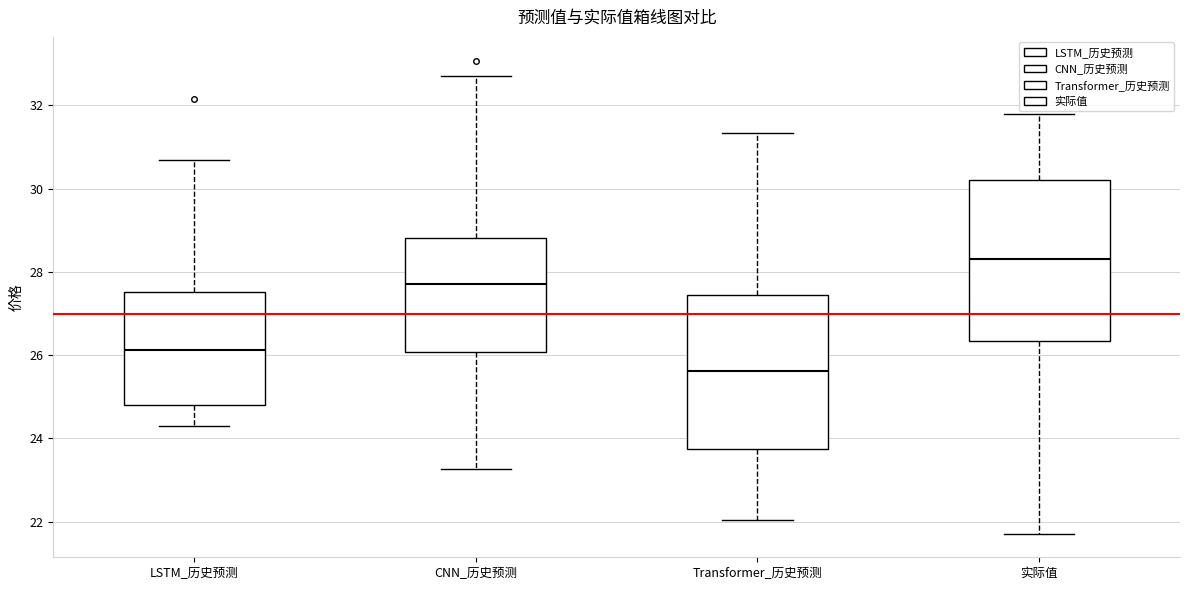

Reading left to right, transcribe this box plot: for each box, give where its median line is, the range the box spans, and where its two whiskers end, as read against the y-axis. The values are not printed on the chart, so give them approximately, as read against the axis.

LSTM_历史预测: median 26.2, box 24.8 to 27.6, whiskers 24.4 to 30.6
CNN_历史预测: median 27.8, box 26.0 to 28.8, whiskers 23.2 to 32.8
Transformer_历史预测: median 25.6, box 23.8 to 27.4, whiskers 22.0 to 31.4
实际值: median 28.4, box 26.4 to 30.2, whiskers 21.8 to 31.8